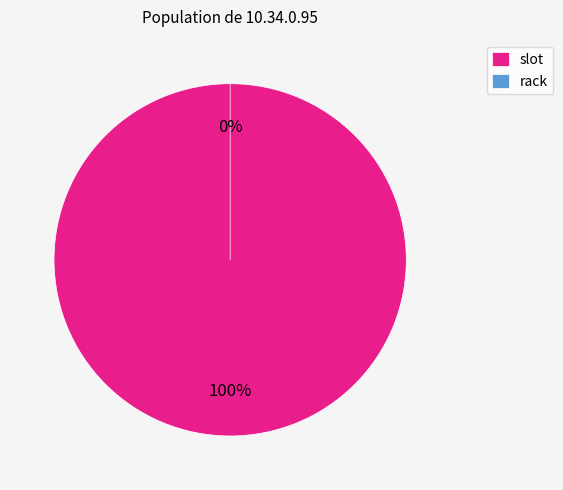

To the nearest percent, what is the average slice percentage?

50%